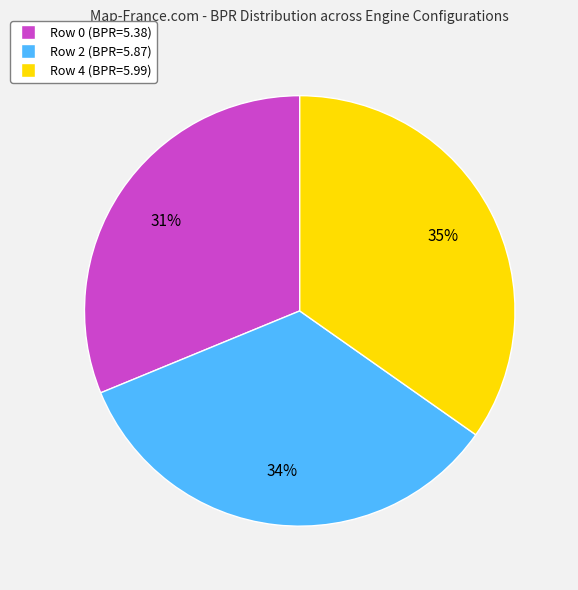

Approximately how many times larger is the value at Row 0 compared to Row 2?

0.9